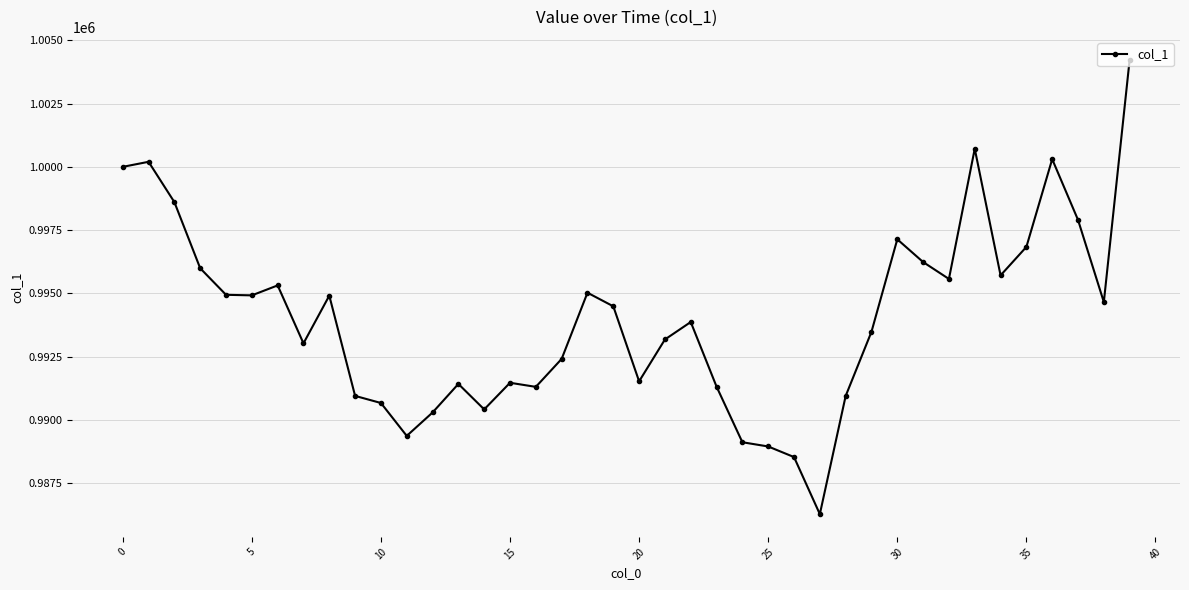

What is the value of the 21st point from the left?

991518.3